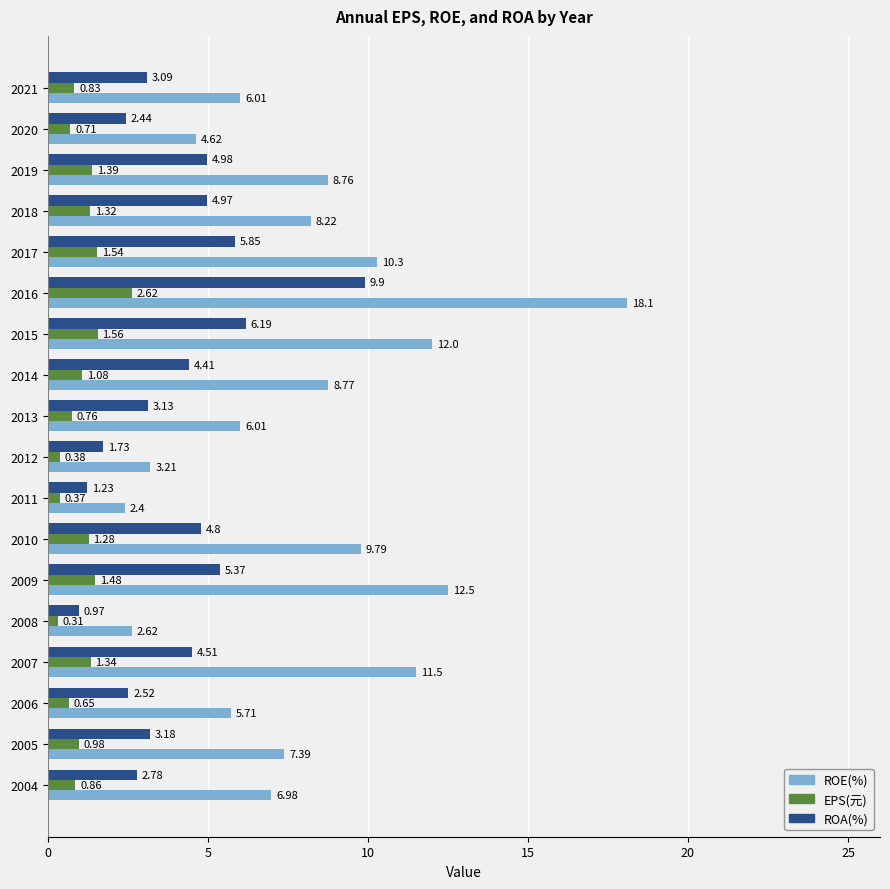

At how many categories does at least one series exceed 7?

10